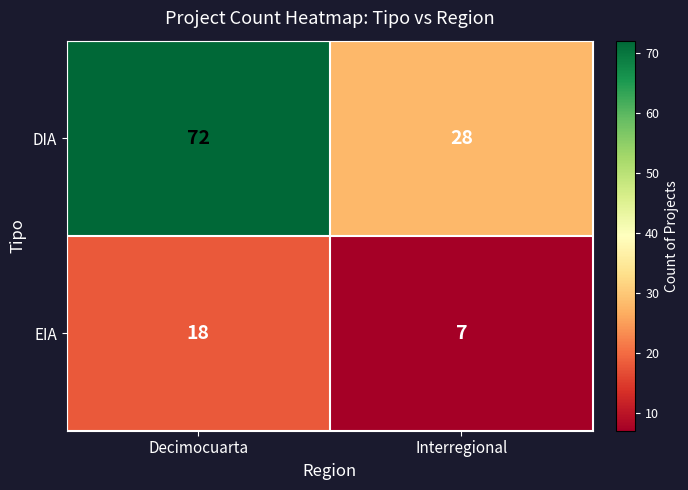

At which category is the sum across all series the highest?

Decimocuarta